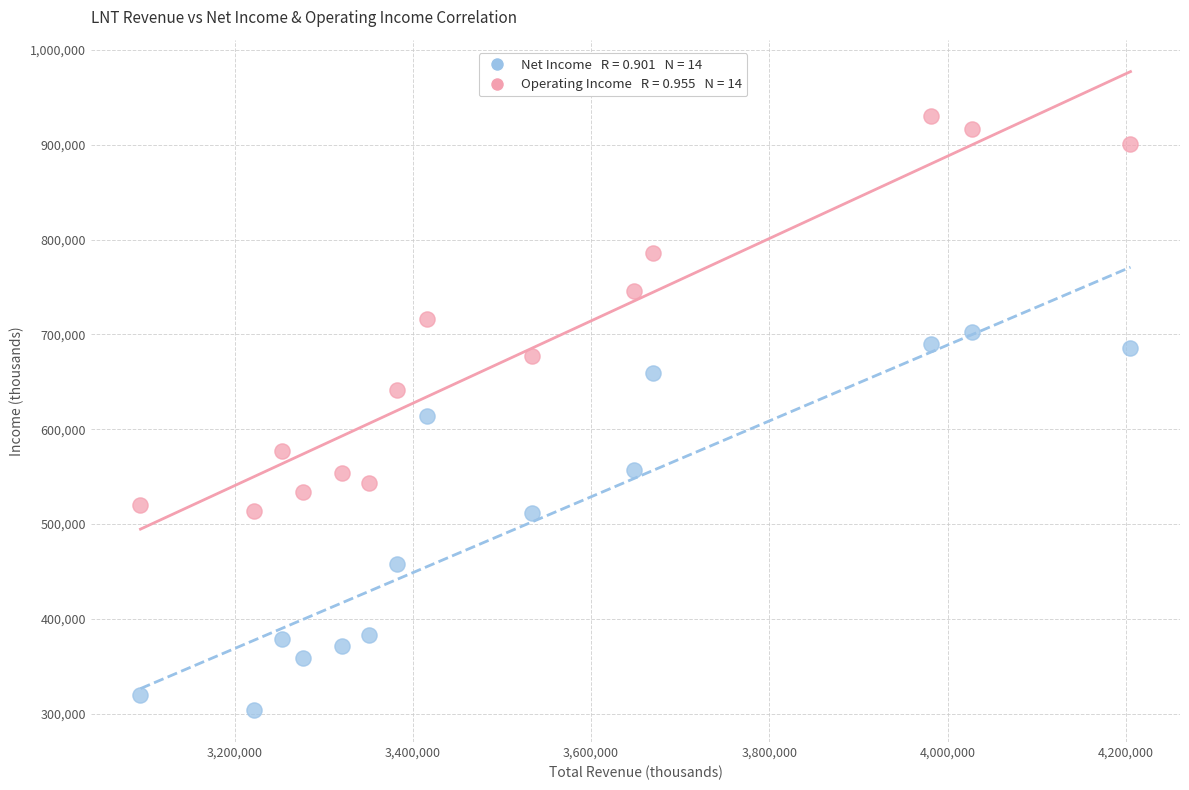

Across all data points, what is the range of Y values (max minus min)?

626400